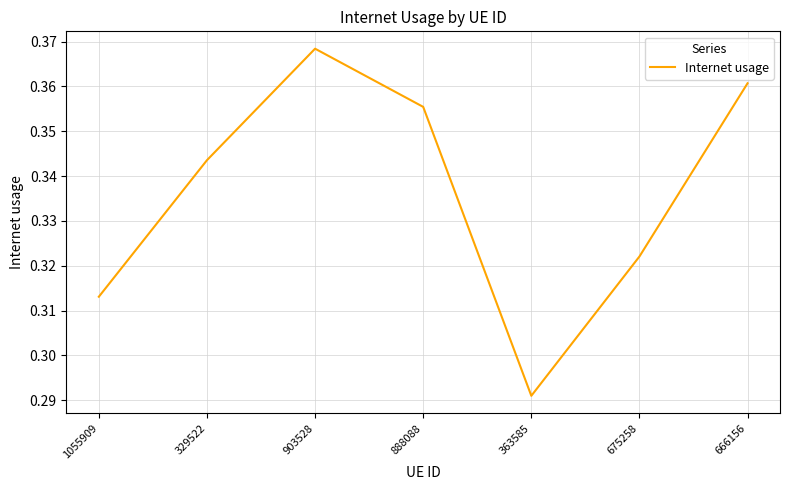

The chart shows a value of 0.5 at 903528. True or false?

False